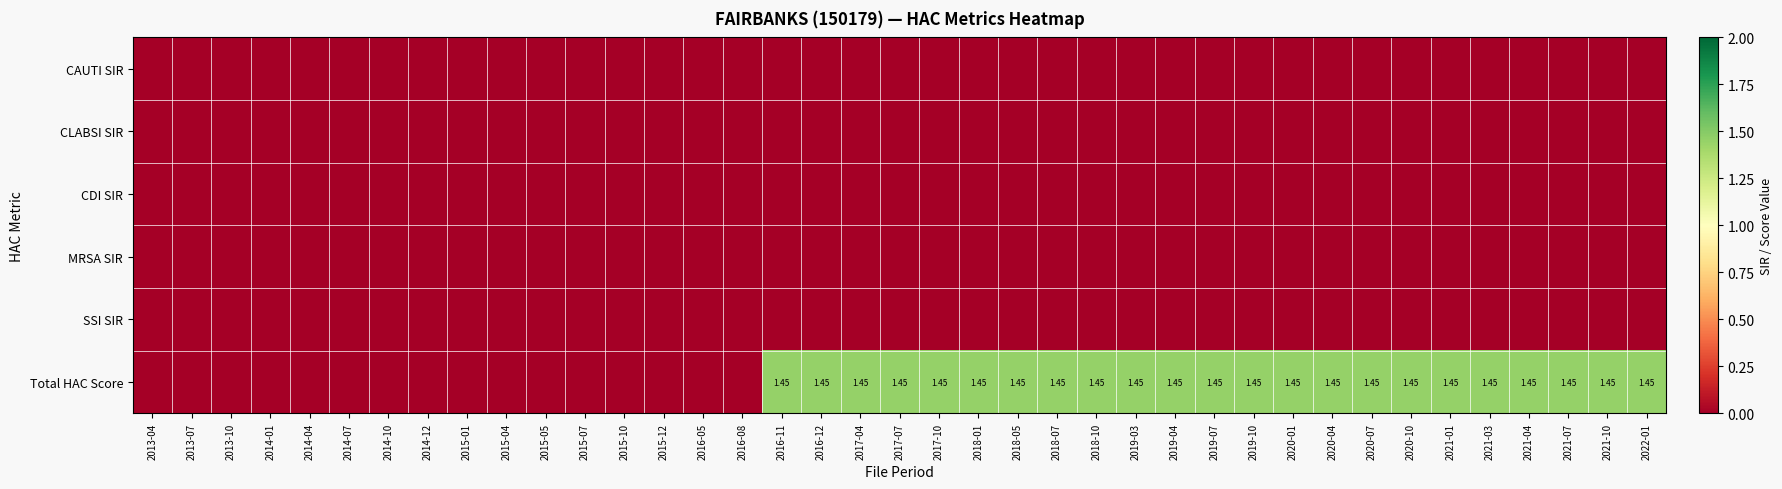

List the series in order of their peak value, lowest first.

CAUTI SIR, CLABSI SIR, CDI SIR, MRSA SIR, SSI SIR, Total HAC Score